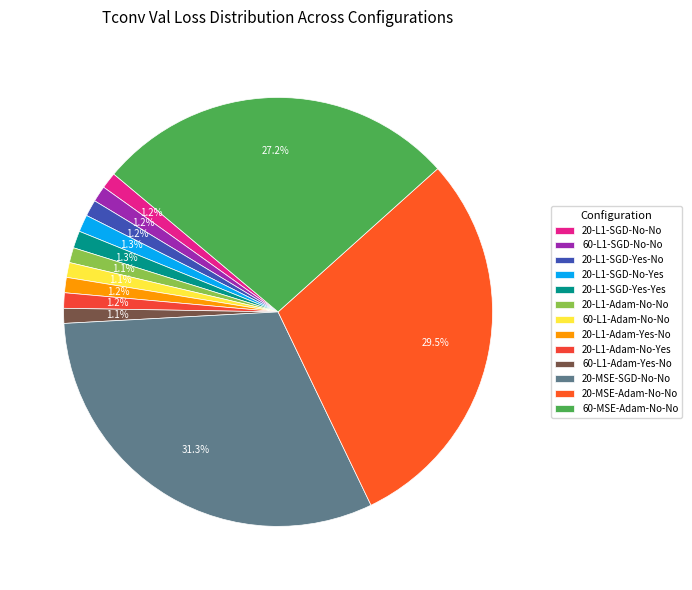

The 60-L1-Adam-No-No slice represents 1% of the pie. True or false?

True